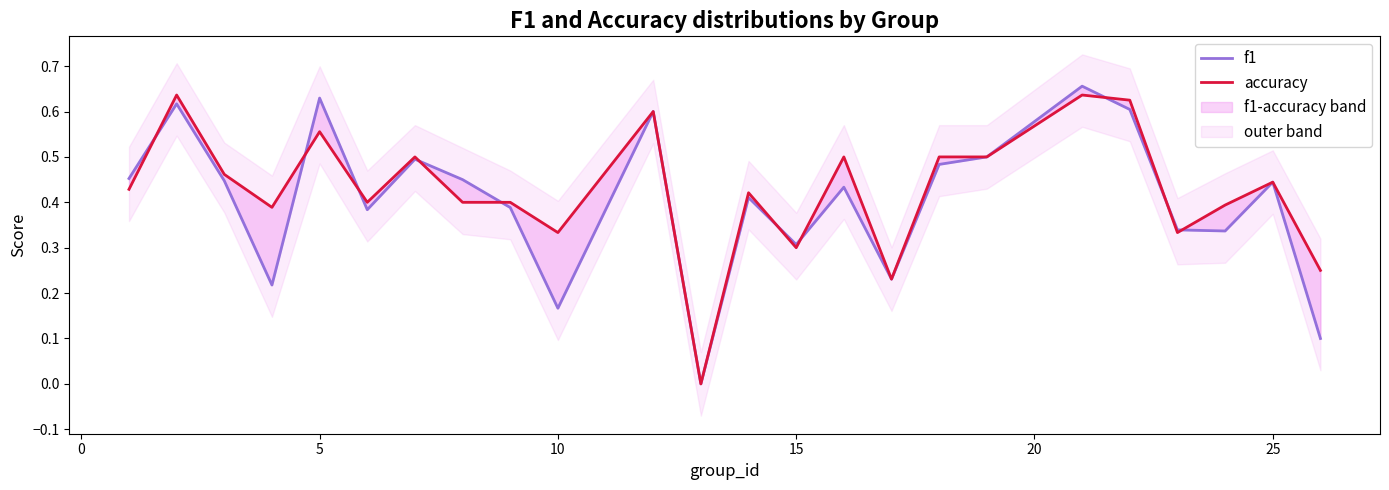

Which series has the largest range (max minus min)?

f1